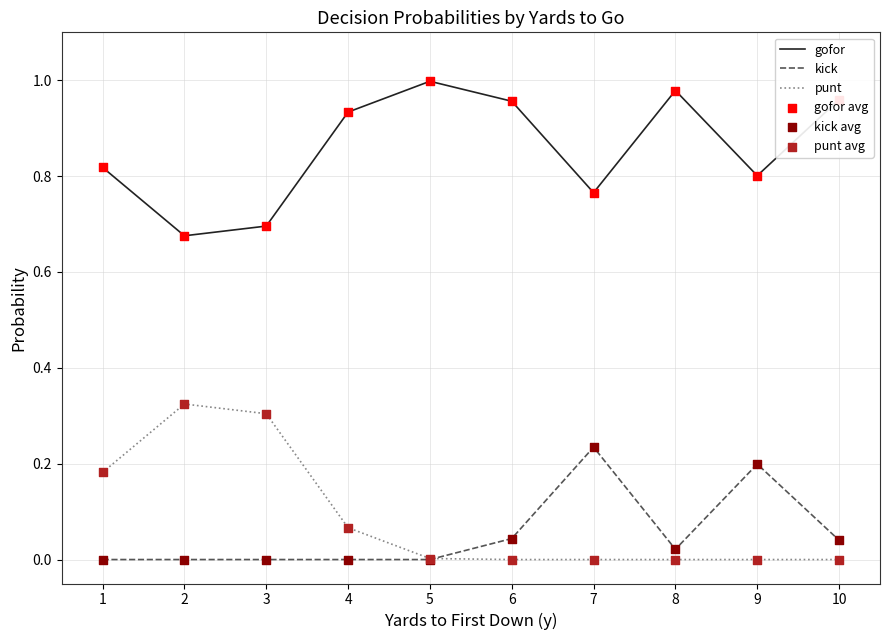

Which series changed the most between 2 and 9?

punt